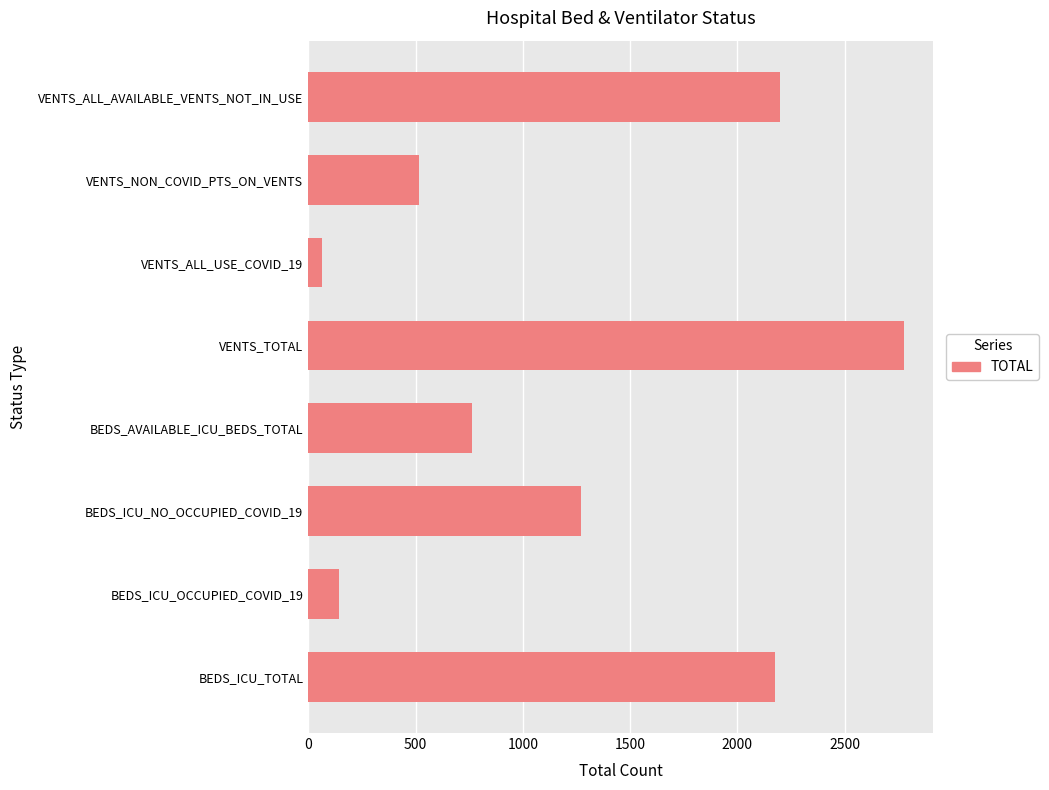

What is the average value?

1238